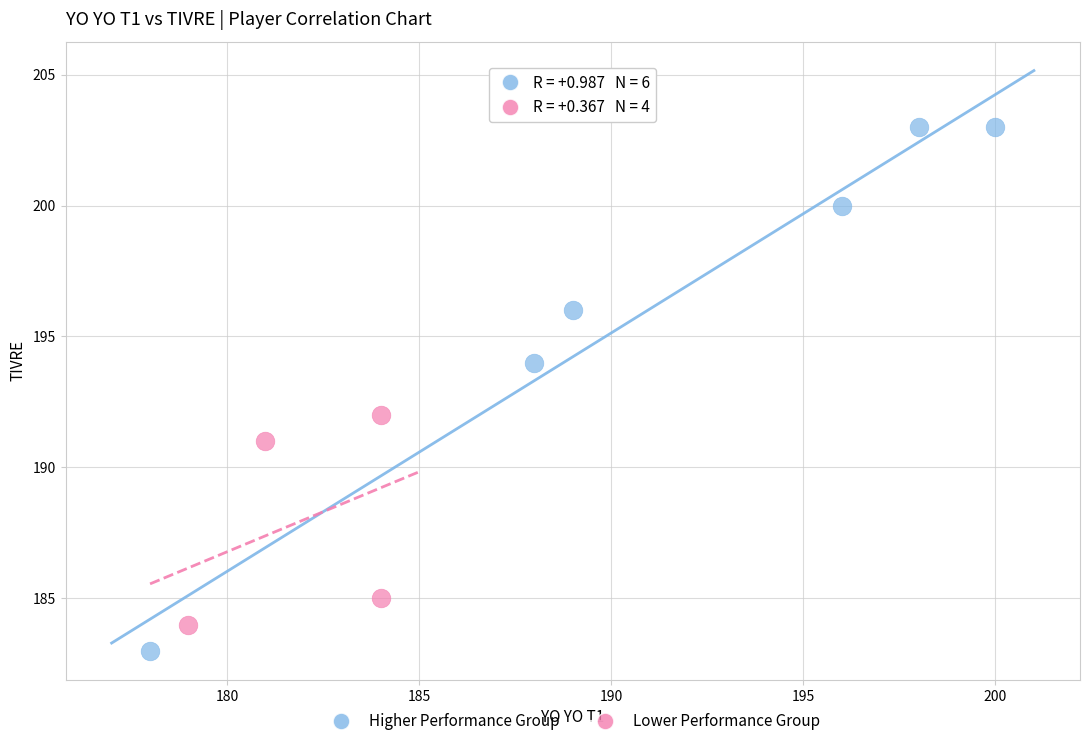

Which series has the widest spread of Y values?

Higher Performance Group